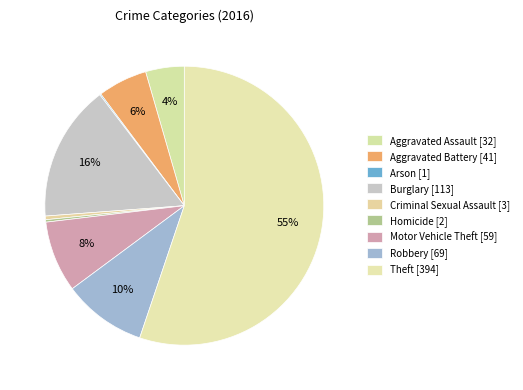

True or false: Motor Vehicle Theft accounts for 8% of the total.

True